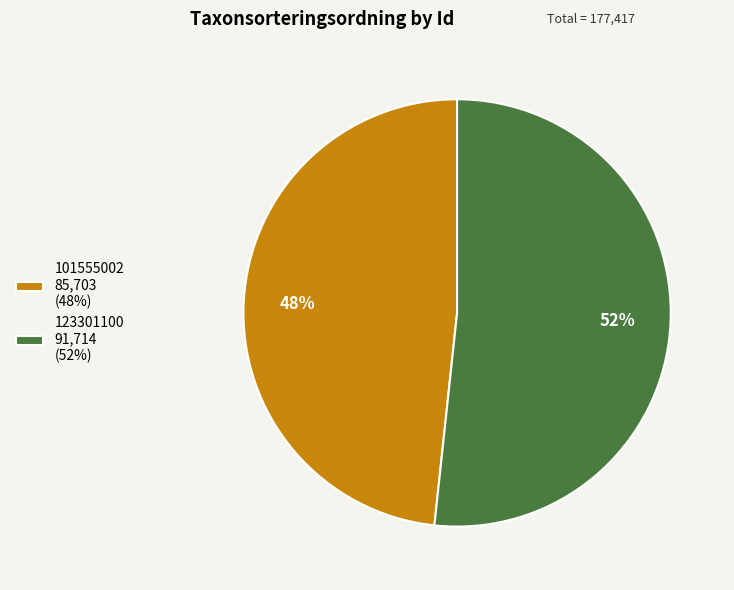

Rank the categories by value from lowest to highest.

101555002, 123301100